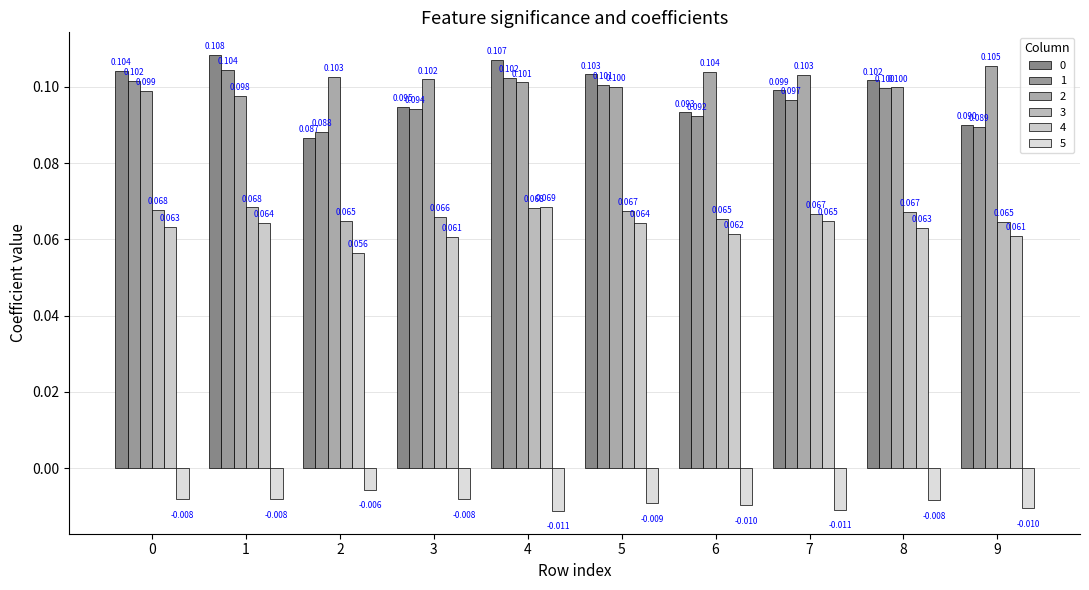

How many bars are there in each group?

6